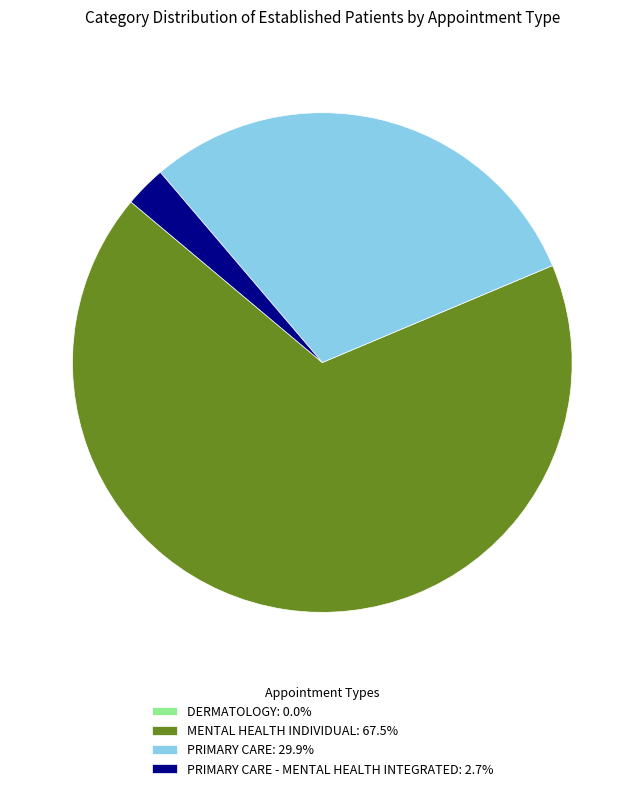

Is there a majority slice in this chart?

Yes